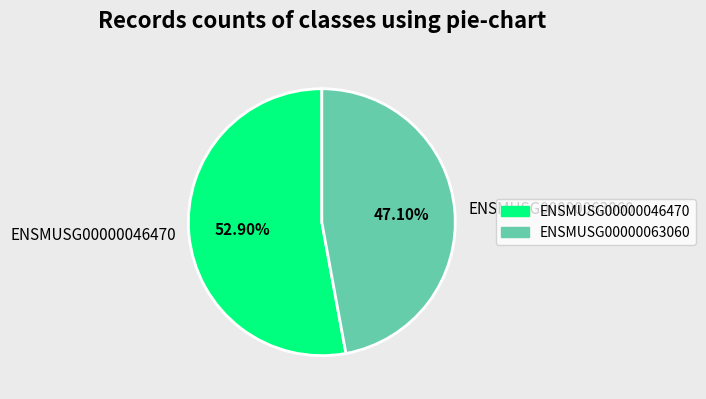

Which has a higher value, ENSMUSG00000063060 or ENSMUSG00000046470?

ENSMUSG00000046470